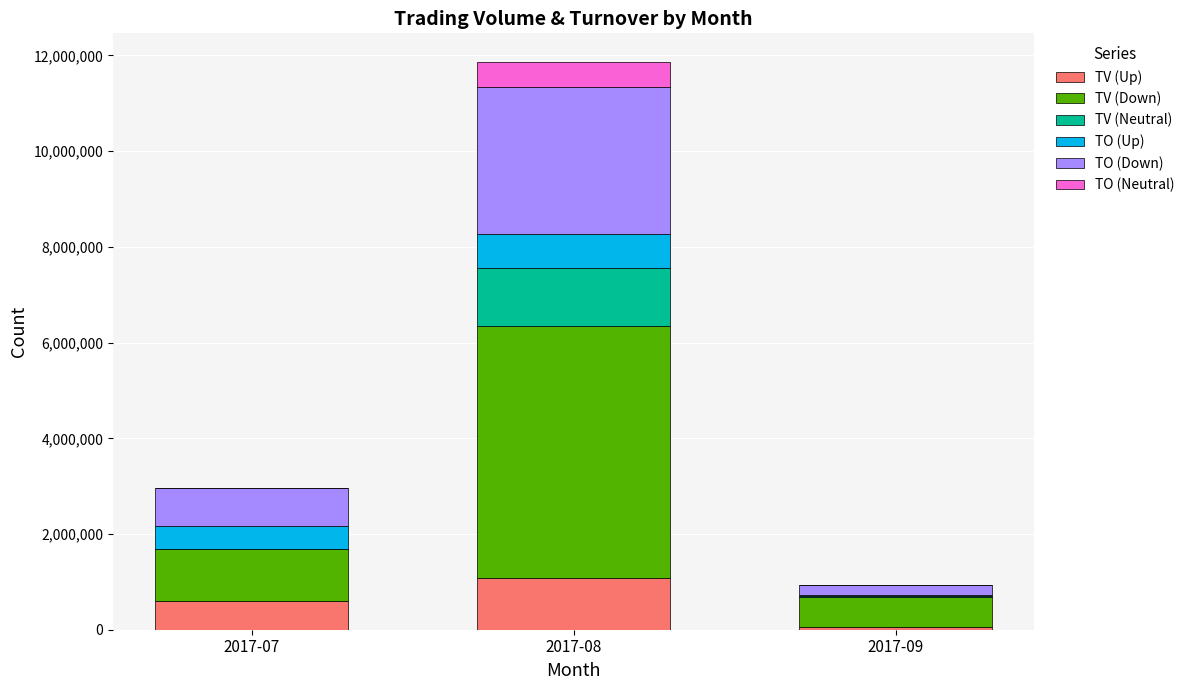

At which category is the sum across all series the highest?

2017-08